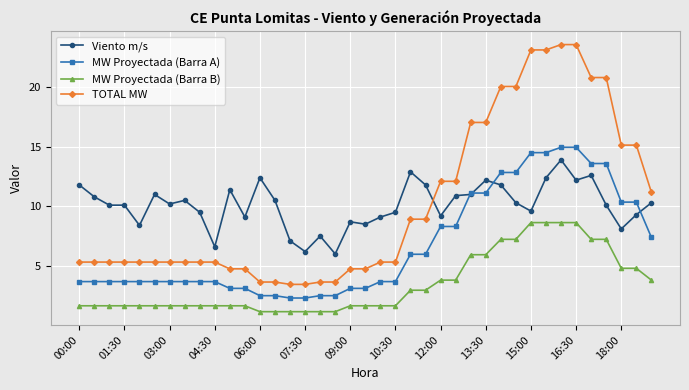

What is the maximum value for MW Proyectada (Barra A)?

15.0